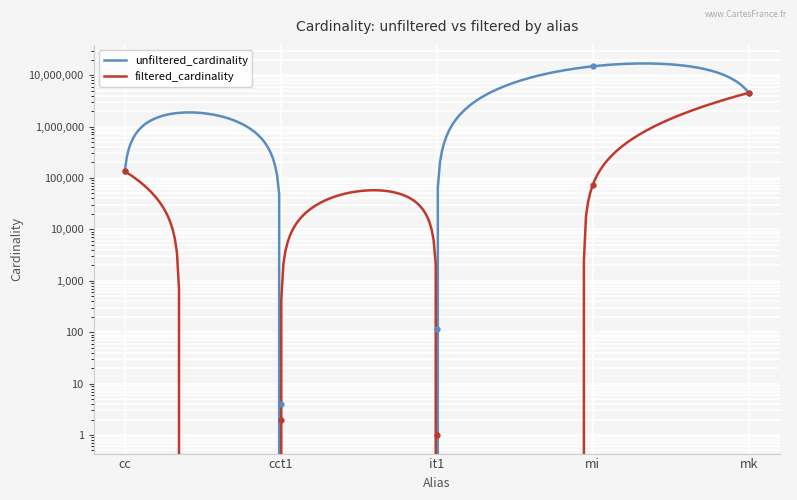

How many values in the unfiltered_cardinality series exceed 135086?

2